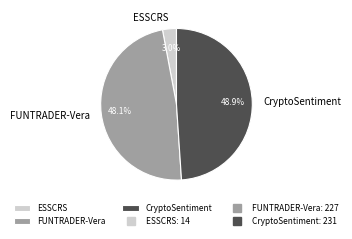

Which has a higher value, ESSCRS or CryptoSentiment?

CryptoSentiment